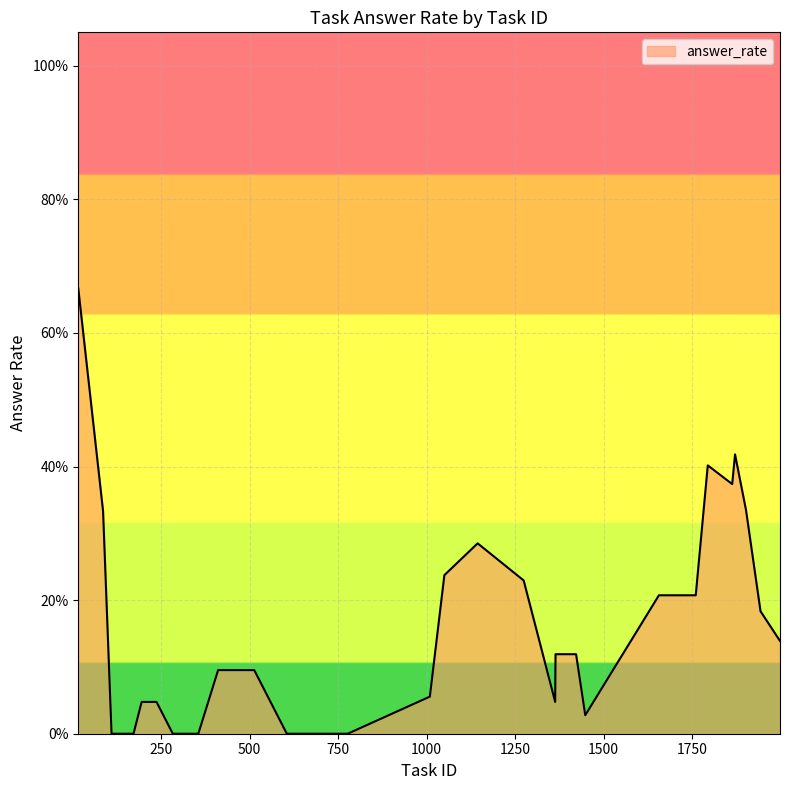

What is the sum of all values?

5.8